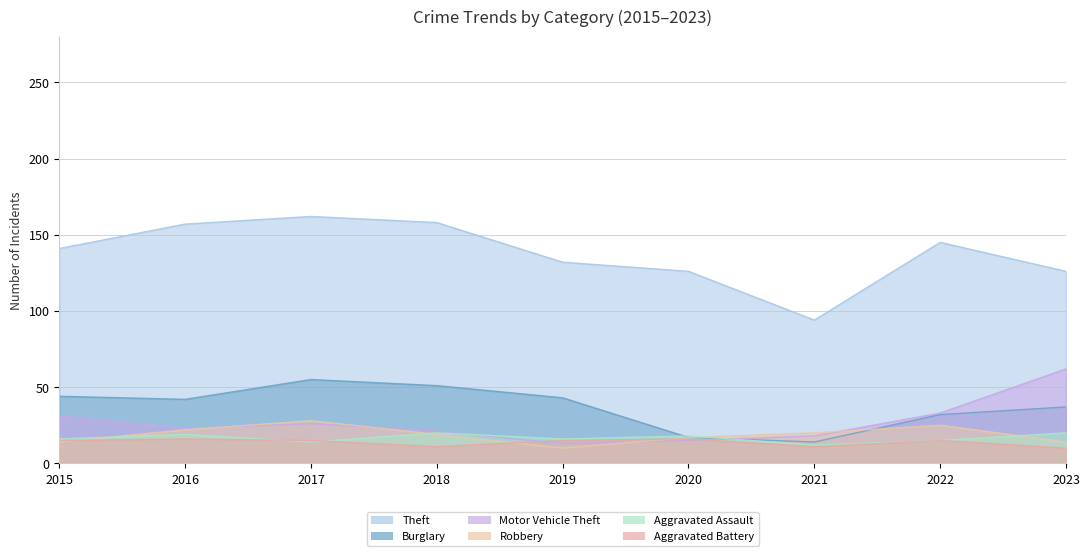

Is it true that Aggravated Battery equals 15 at 2019?

True